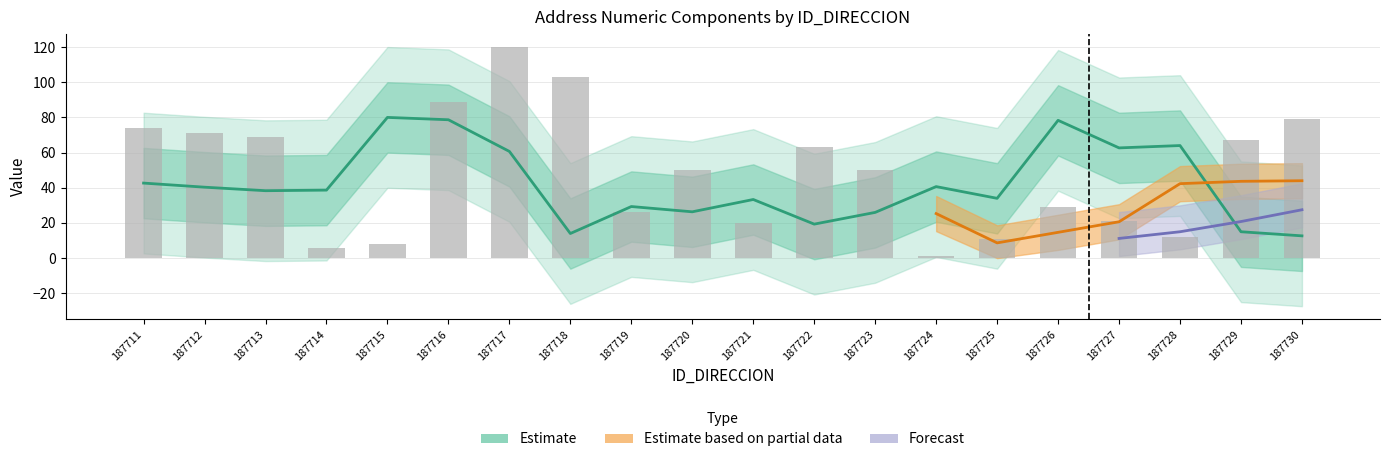

Between 187717 and 187724, which is larger?

187717